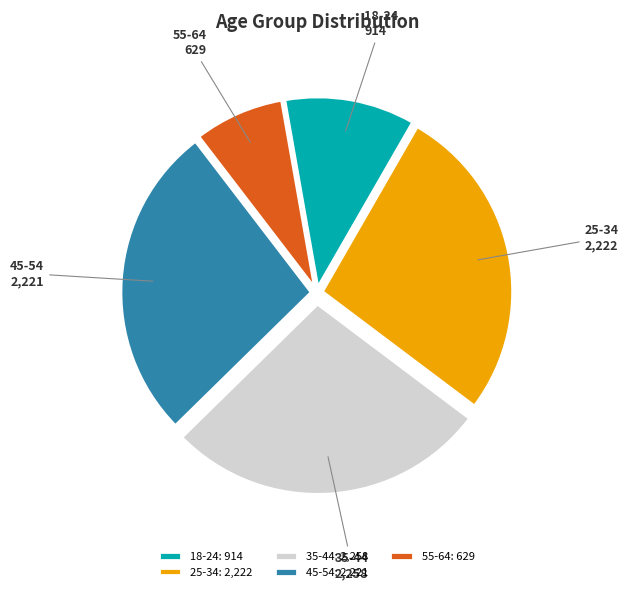

Does 25-34 represent more than half of the total?

No